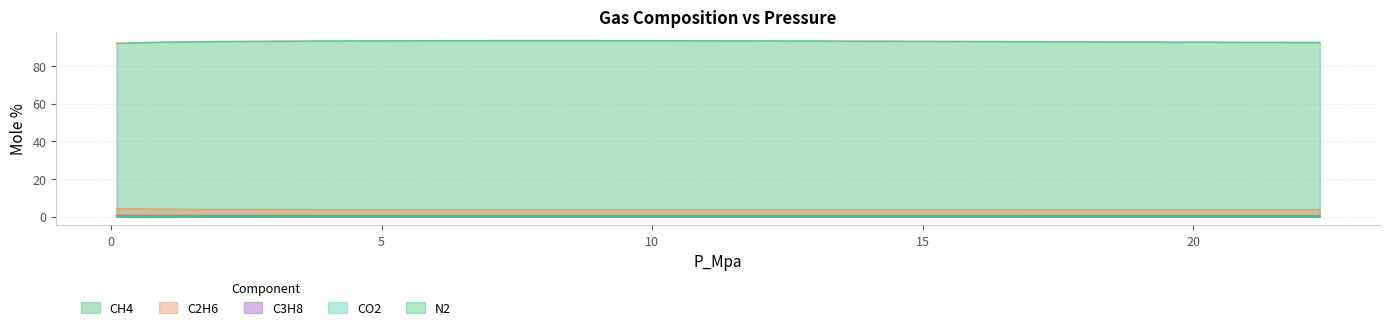

Which series has the widest spread of values?

CH4